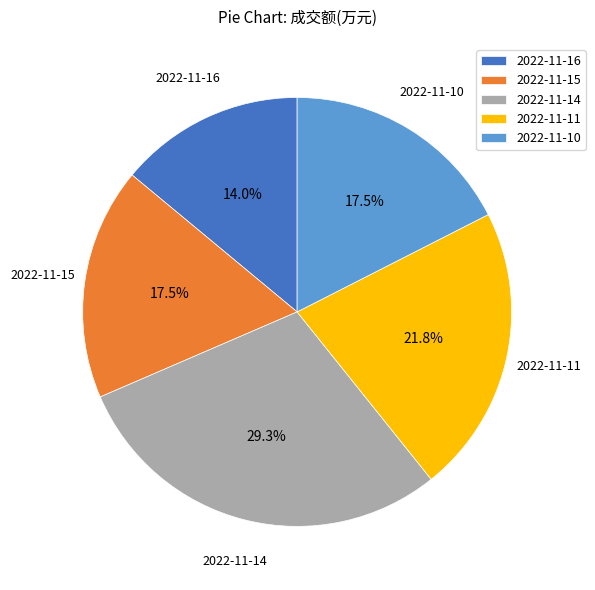

Combined, do 2022-11-10 and 2022-11-15 account for over 50%?

No